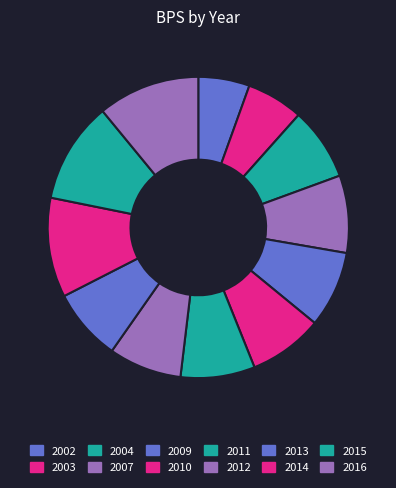

How many slices are in this pie chart?

12